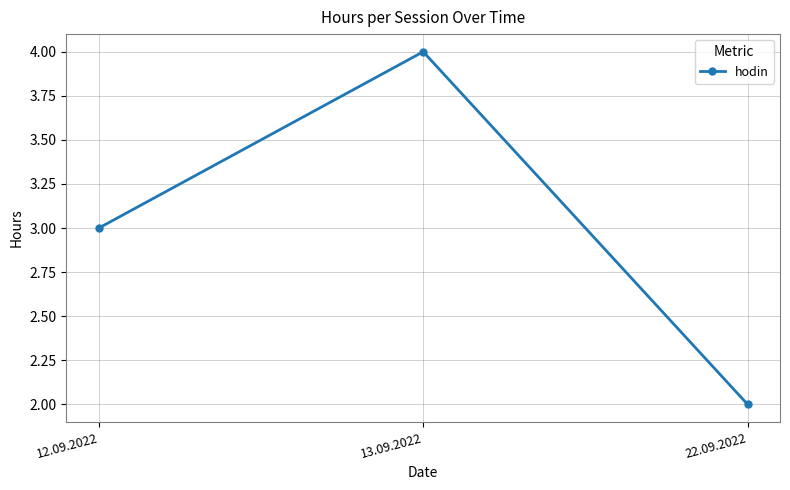

Which category has the lowest value across all series?

22.09.2022